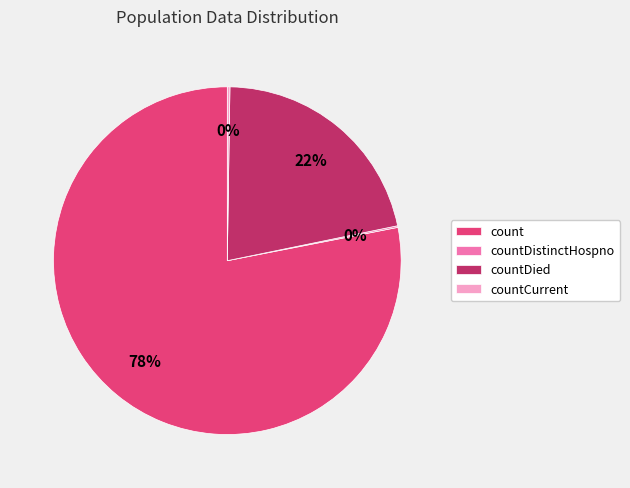

Does any single category account for the majority?

Yes